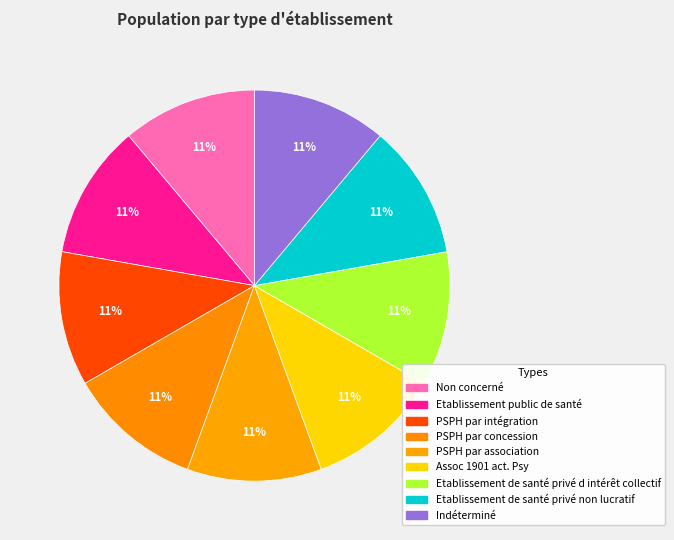

Rank the categories by value from lowest to highest.

Non concerné, Etablissement public de santé, PSPH par intégration, PSPH par concession, PSPH par association, Assoc 1901 act. Psy, Etablissement de santé privé d intérêt collectif, Etablissement de santé privé non lucratif, Indéterminé